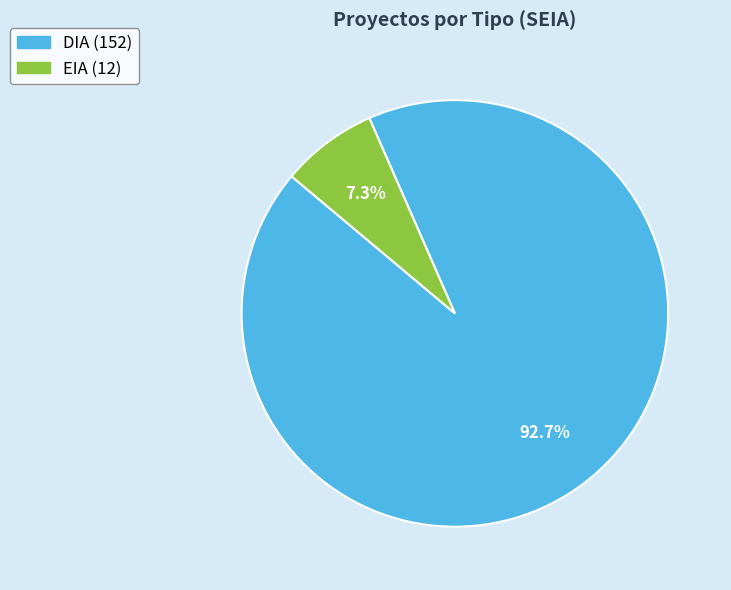

Count the number of slices in the pie.

2